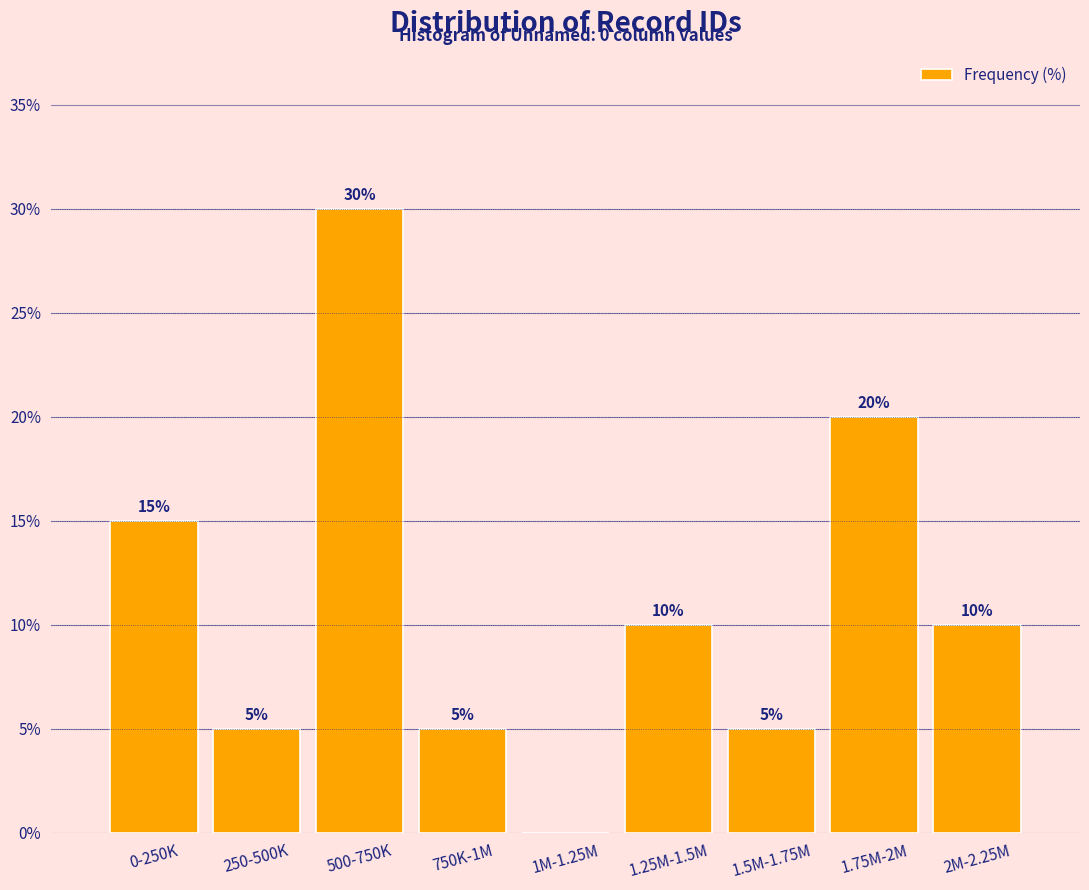

Reading left to right, transcribe all the data shown in this chart.

0-250K=15	250-500K=5	500-750K=30	750K-1M=5	1M-1.25M=0	1.25M-1.5M=10	1.5M-1.75M=5	1.75M-2M=20	2M-2.25M=10